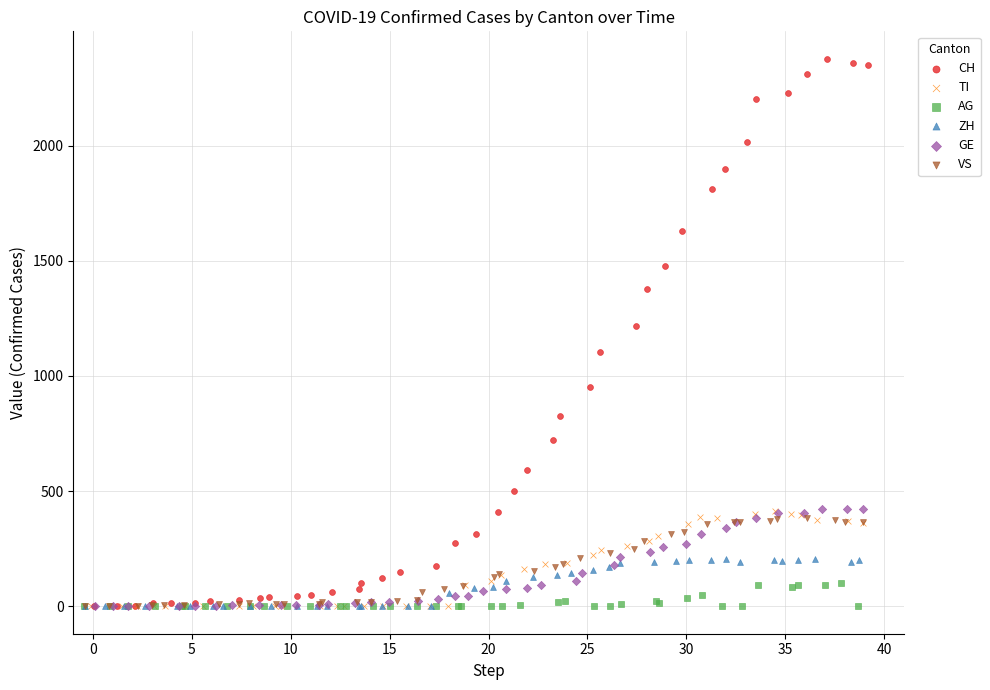

What are all the series names shown in the legend?

CH, TI, AG, ZH, GE, VS